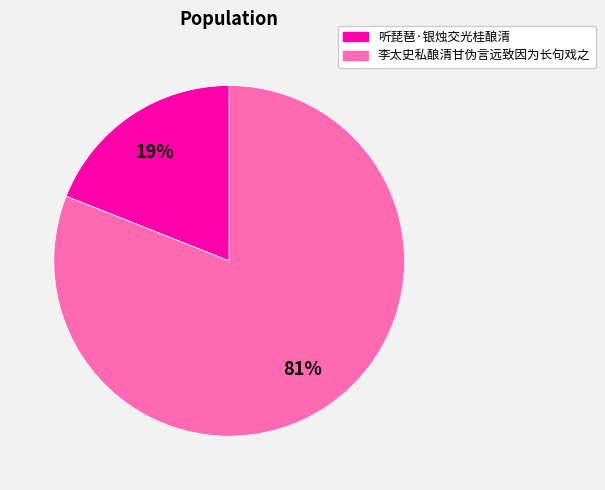

Is the sum of 李太史私酿清甘伪言远致因为长句戏之 and 听琵琶·银烛交光桂酿清 greater than half?

Yes